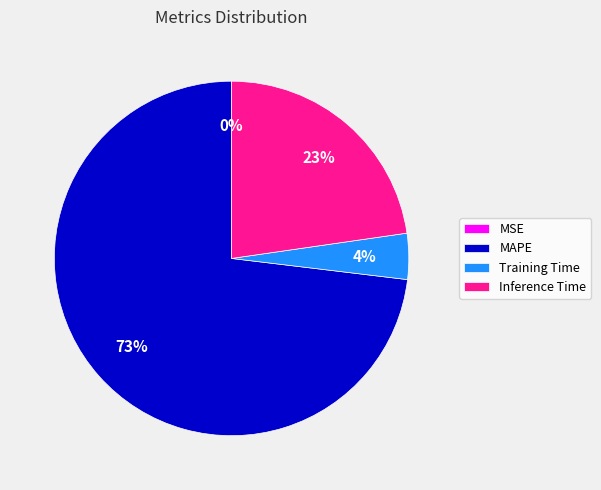

Does MAPE represent more than half of the total?

Yes